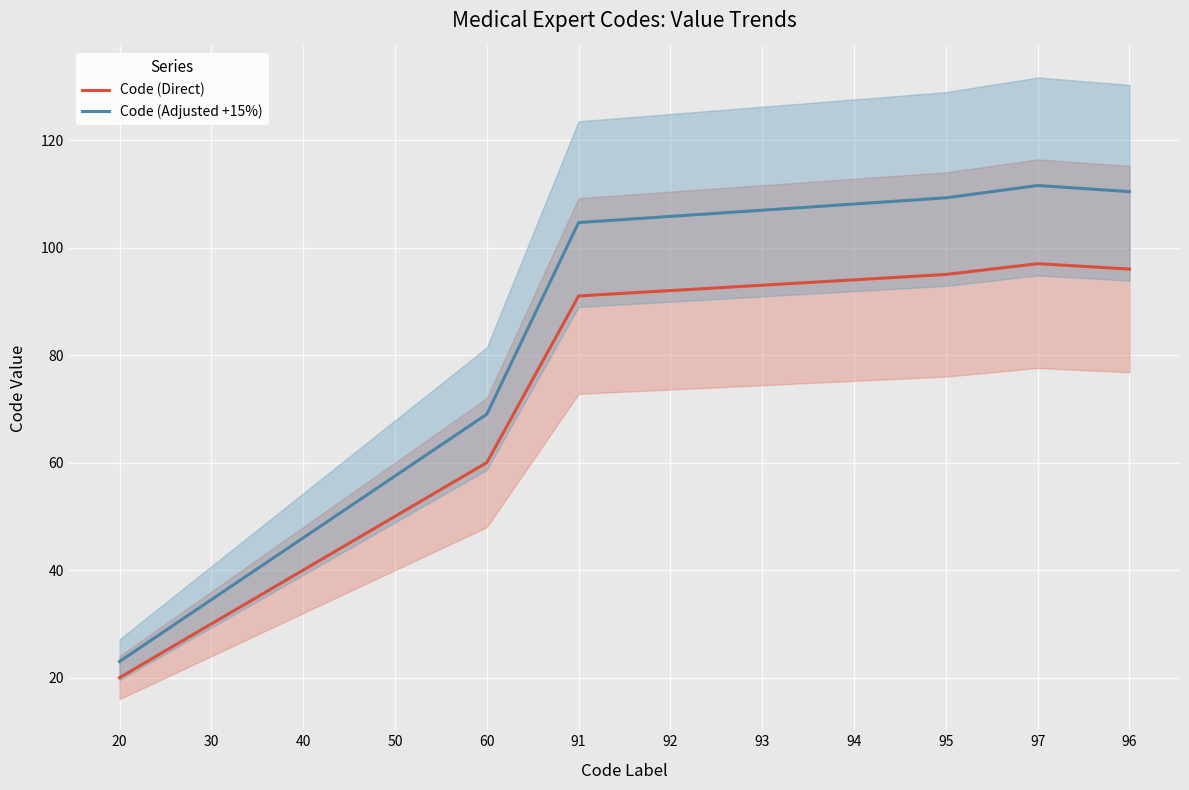

Where is the first local maximum for Code (Adjusted +15%)?

97